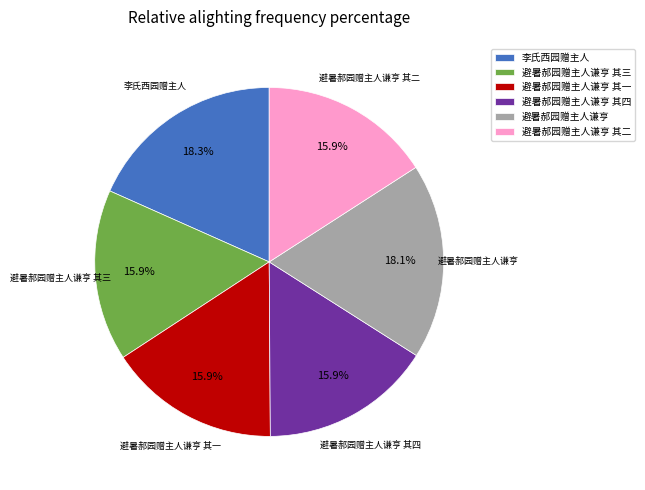

Between 避暑郝园赠主人谦亨 其一 and 李氏西园赠主人, which is larger?

李氏西园赠主人